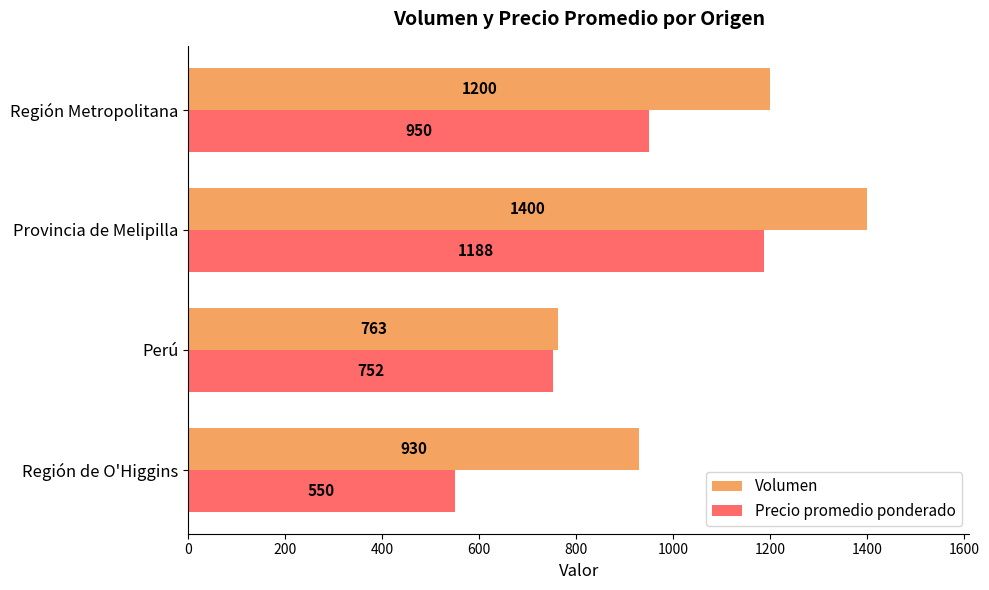

Is it true that Volumen equals 763.3 at Perú?

True